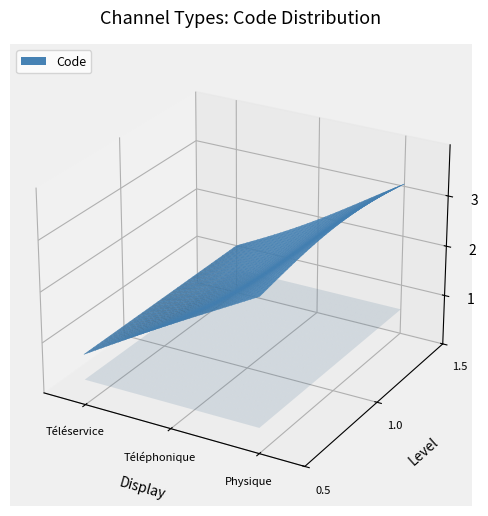

Reading left to right, extract all data points from this chart.

Téléservice=1	Téléphonique=2	Physique=3